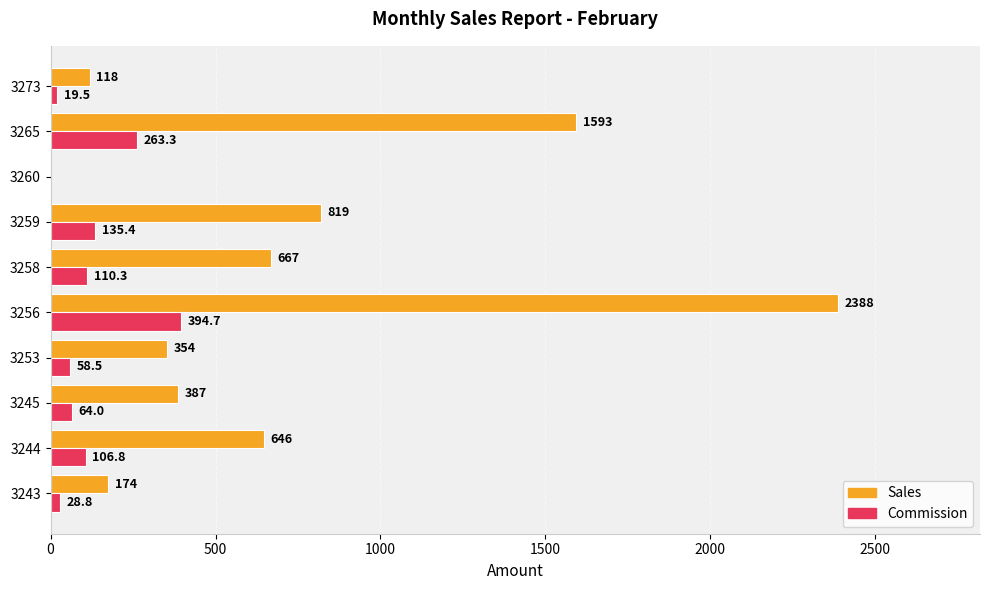

At which category is the sum across all series the highest?

3256